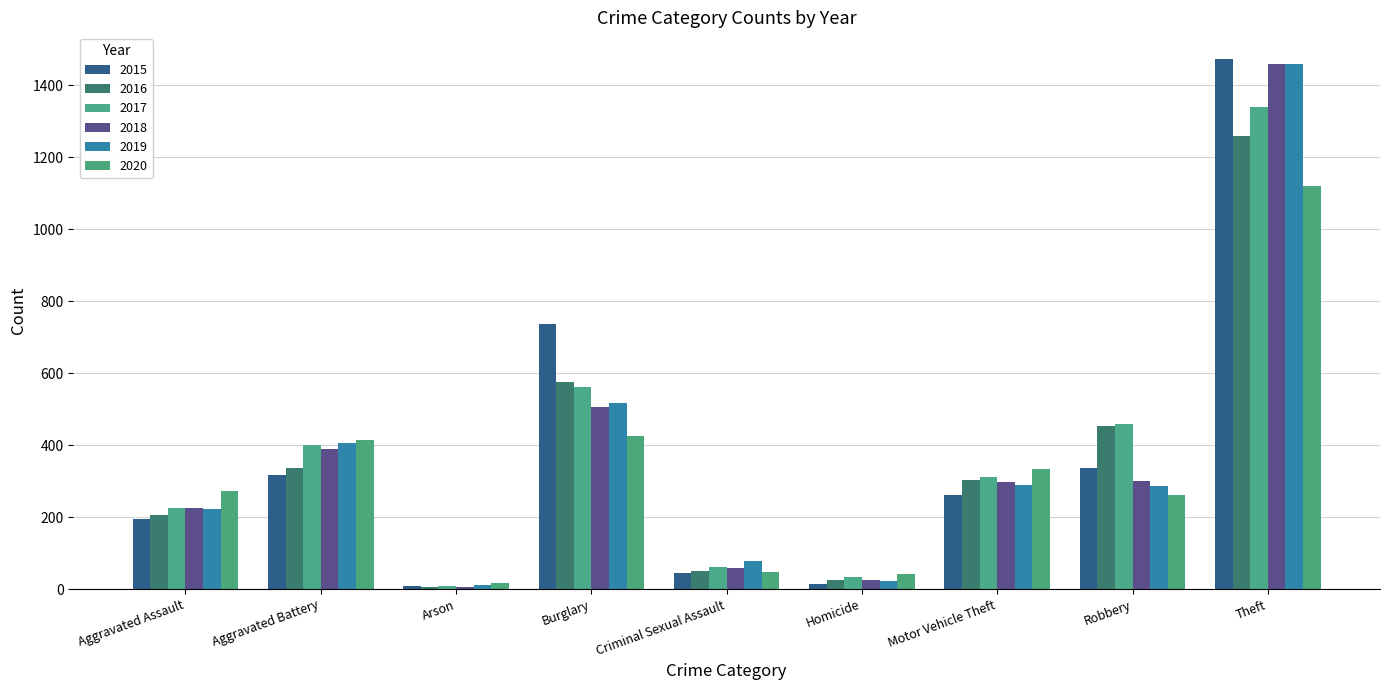

The 2020 series shows 333 at Motor Vehicle Theft. True or false?

True